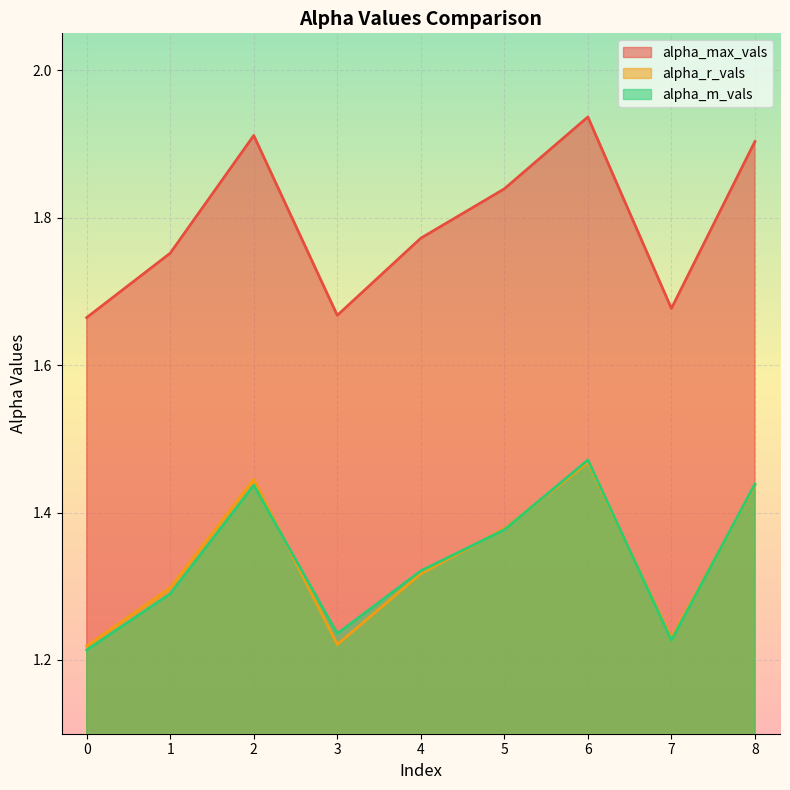

Read the alpha_m_vals value at 5.

1.4